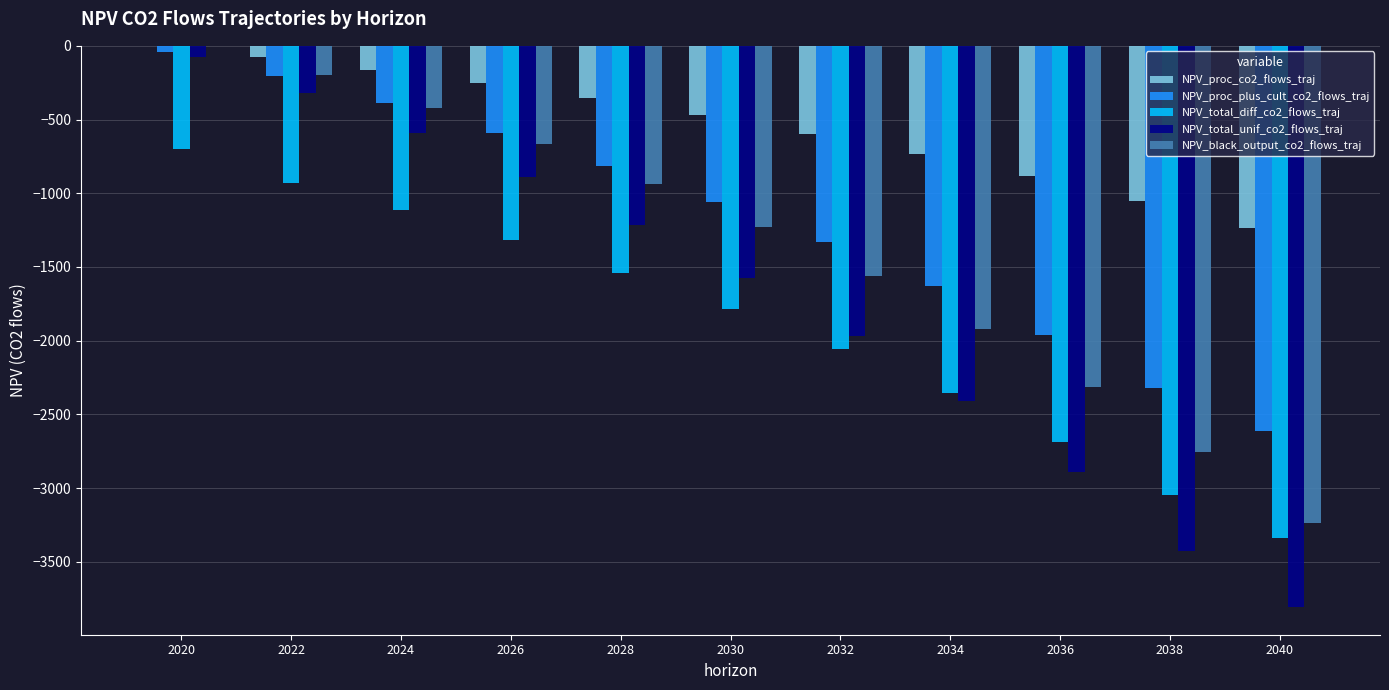

What is the spread (max minus min) of values at 2032?

1462.2